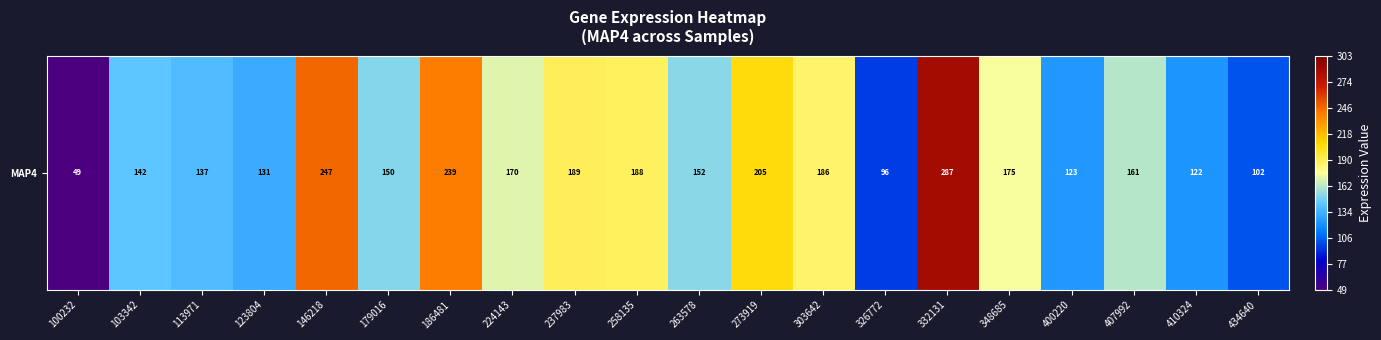

The chart shows a value of 95.9 at 326772. True or false?

True